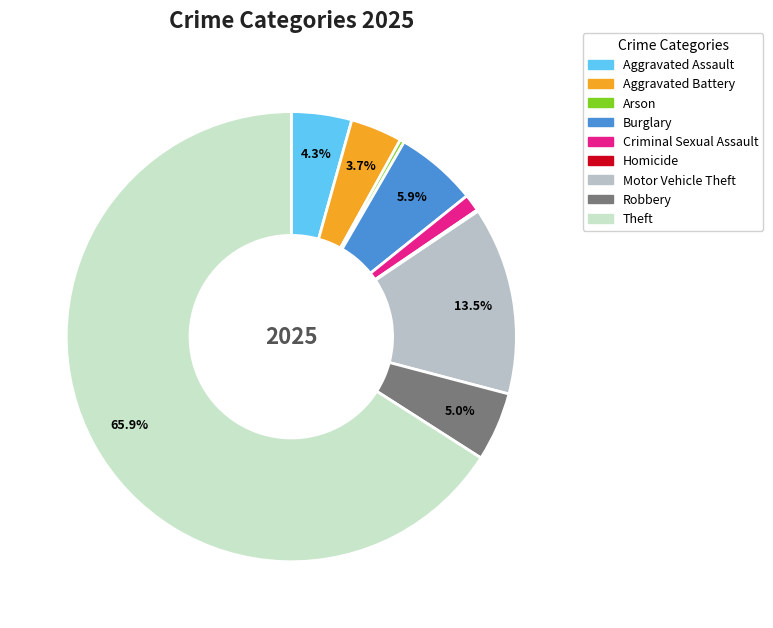

Combined, what portion of the pie is Aggravated Assault and Aggravated Battery?

8.0%